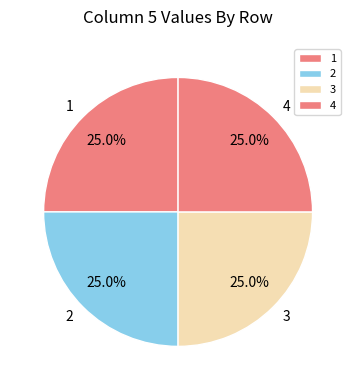

What percentage do 4 and 1 together represent?

50.0%